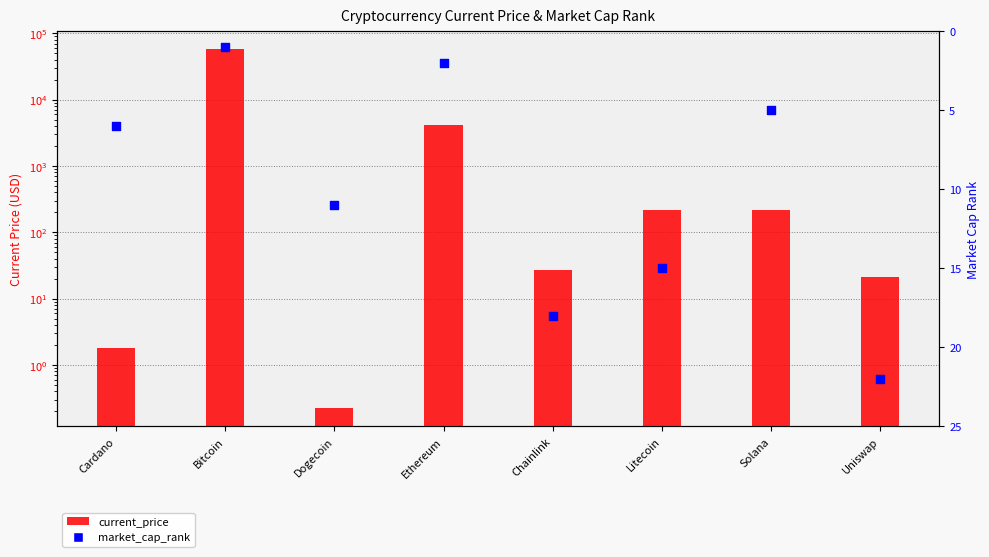

What are all the series names shown in the legend?

current_price, market_cap_rank